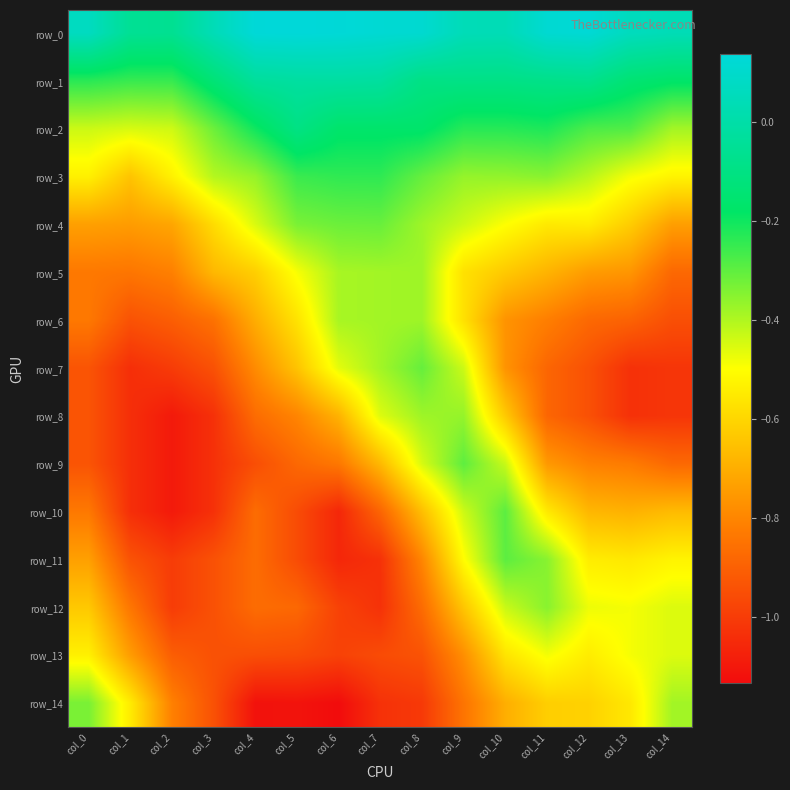

At which label does row_14 reach its peak?

col_0